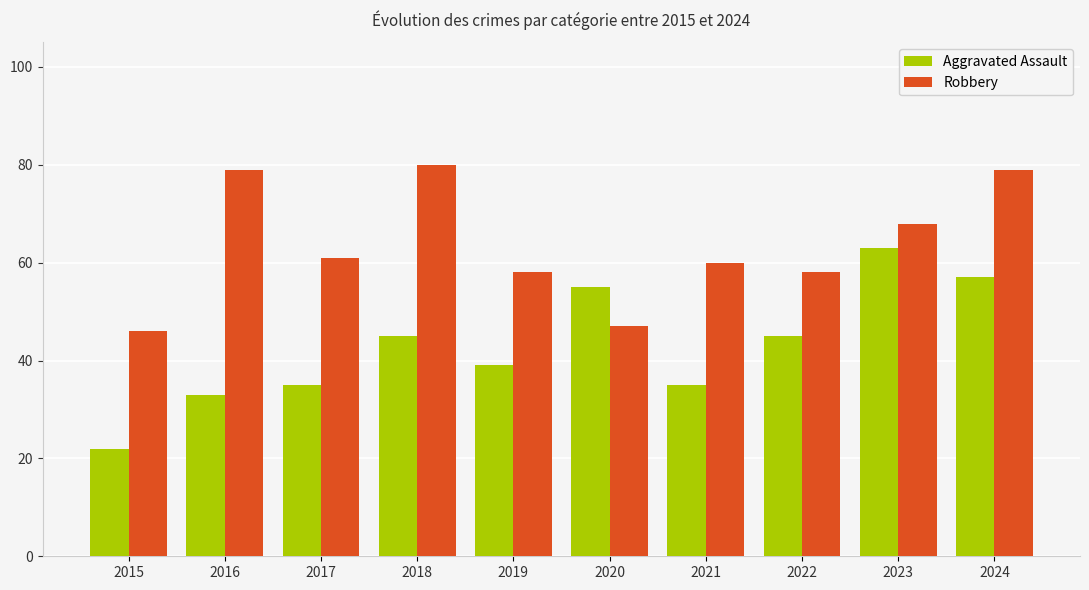

Rank the series by their average value, from lowest to highest.

Aggravated Assault, Robbery